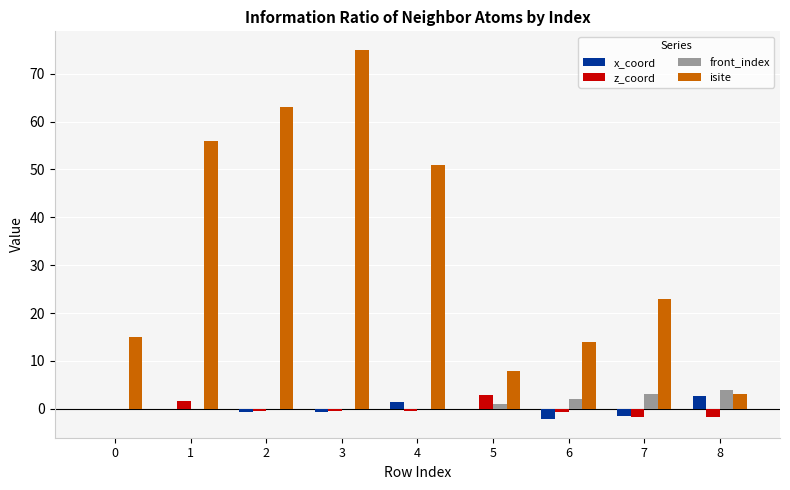

What is the total value across all series at 2?

61.7